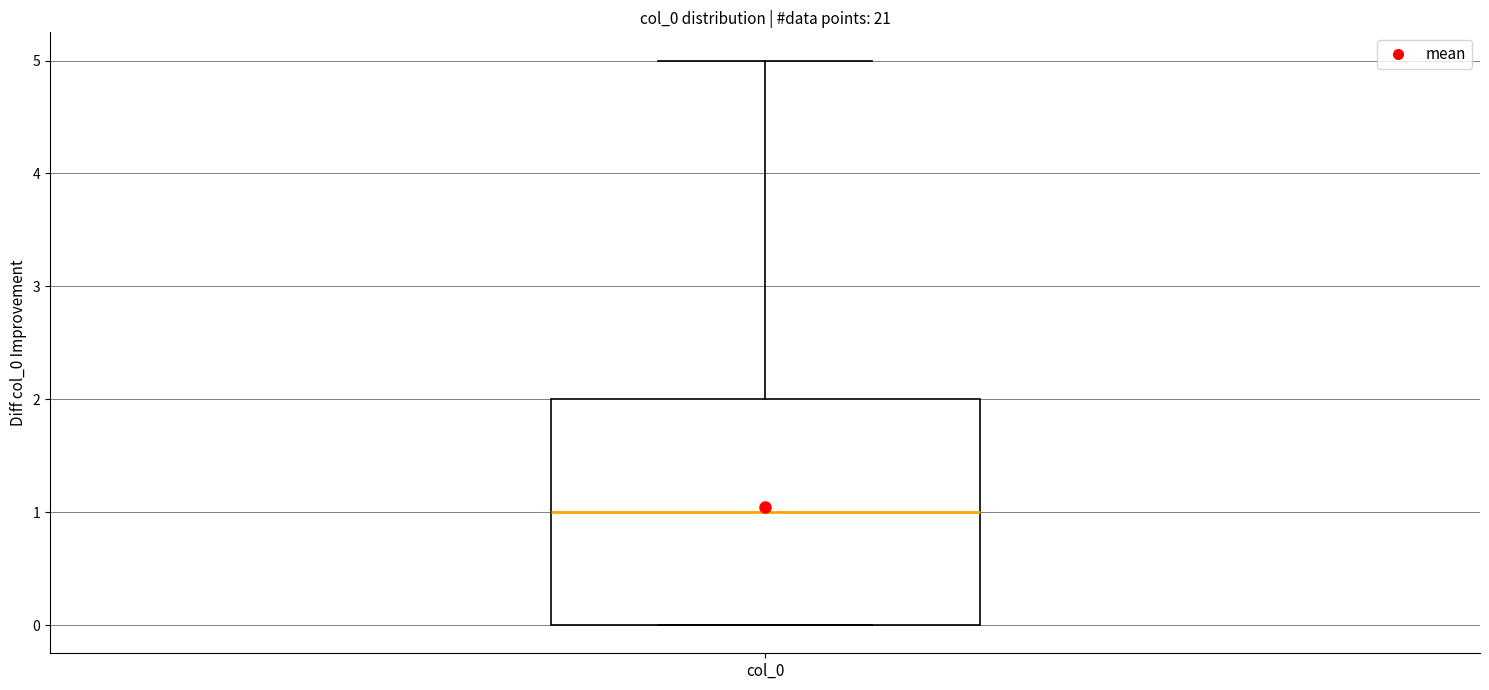

Where is the upper edge of the box for col_0 on the y-axis? The values are not printed on the chart, so give them approximately, as read against the axis.

2